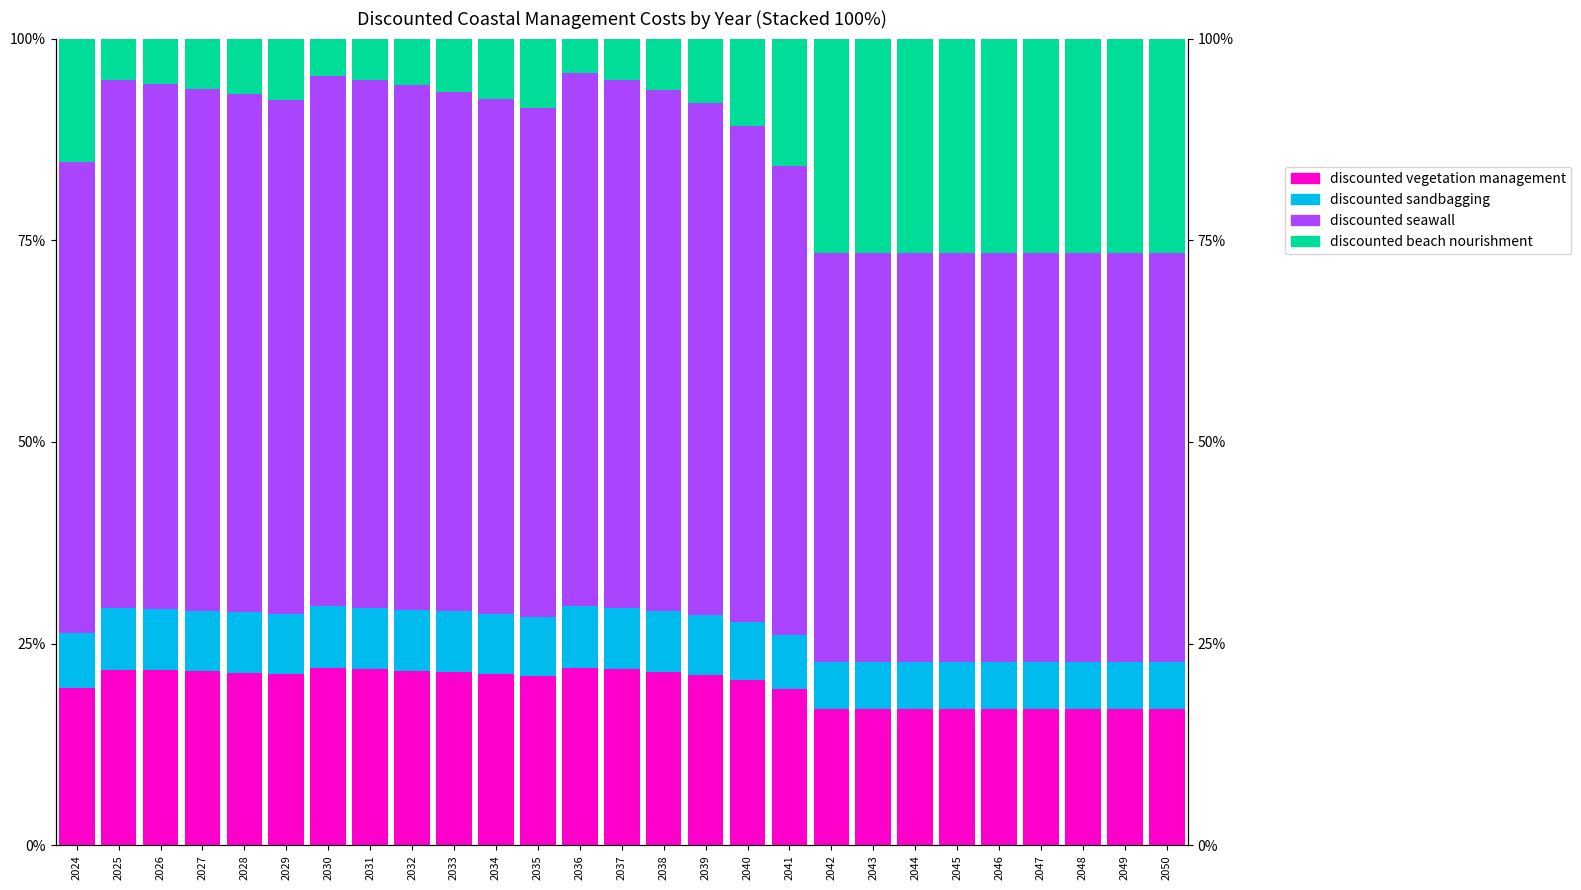

List the series in order of their peak value, lowest first.

discounted sandbagging, discounted vegetation management, discounted beach nourishment, discounted seawall